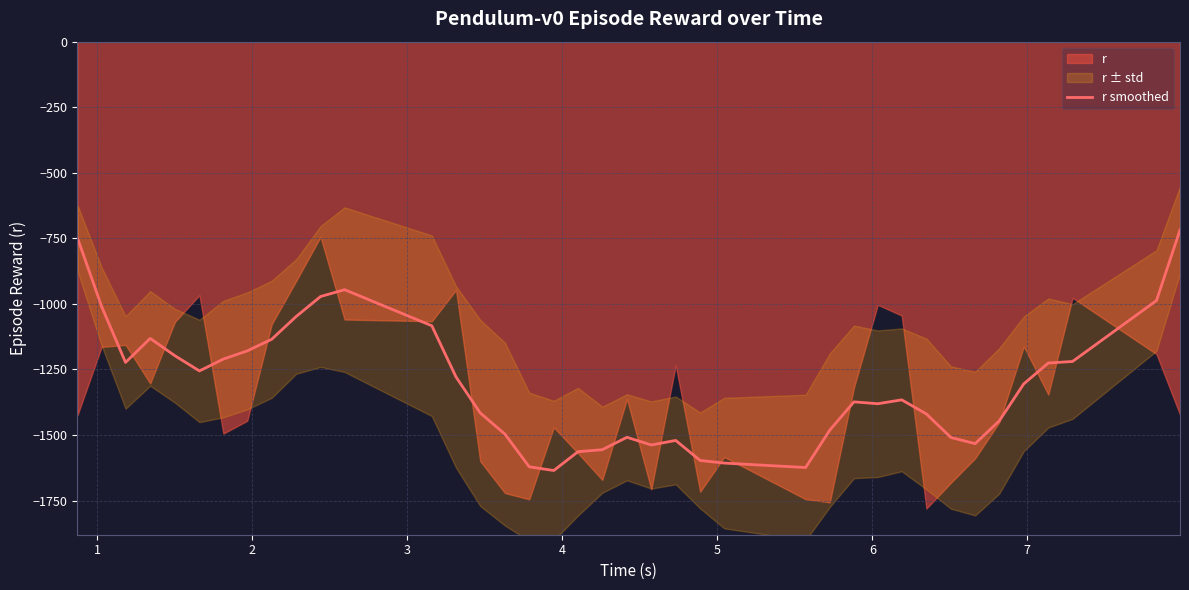

What is the average value?

-1309.3